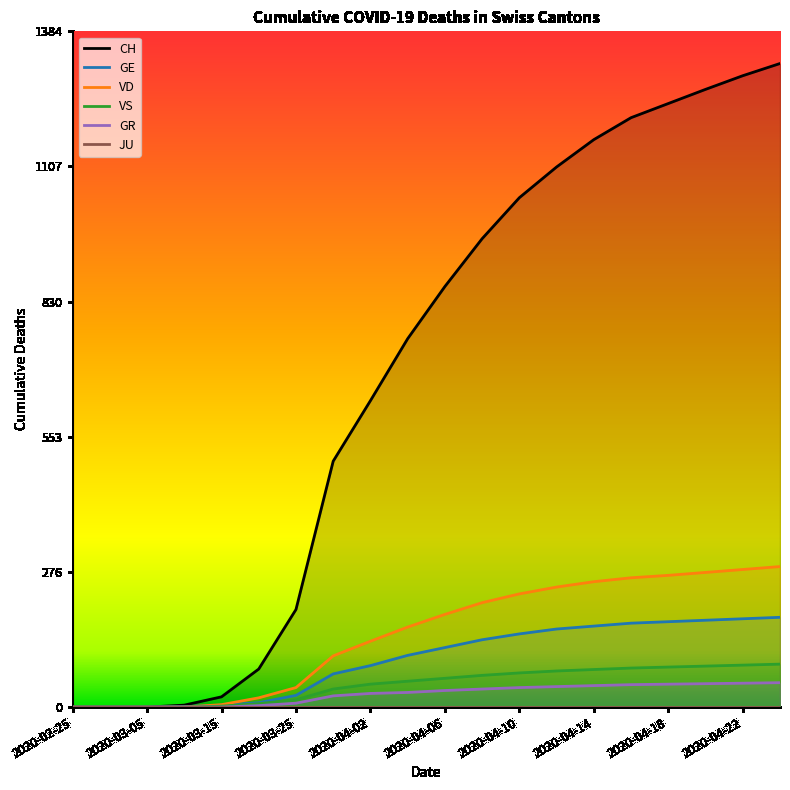

What is the difference between the maximum and minimum values in the GR series?

50